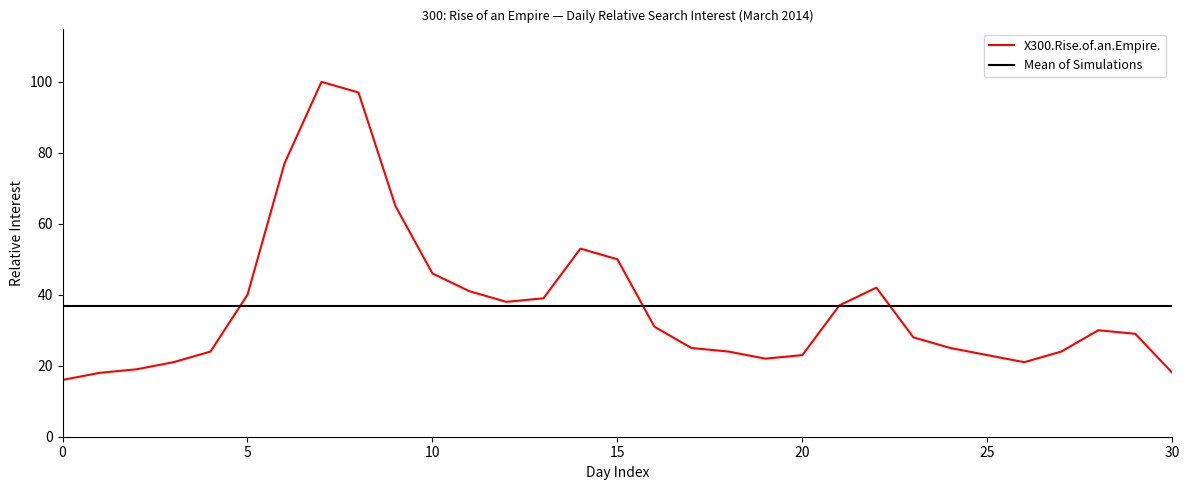

Rank the series by their maximum value, from highest to lowest.

X300.Rise.of.an.Empire., Mean of Simulations